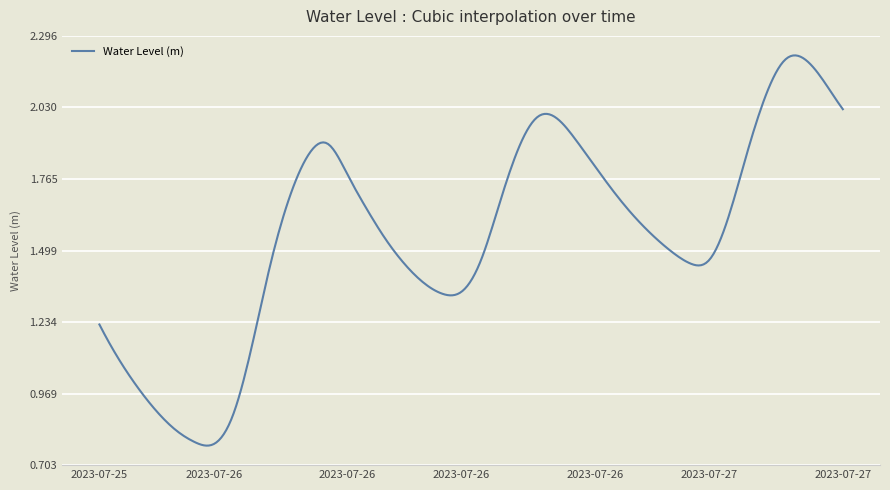

Where is the data nearest to the value 1?

2023-07-25 20:00